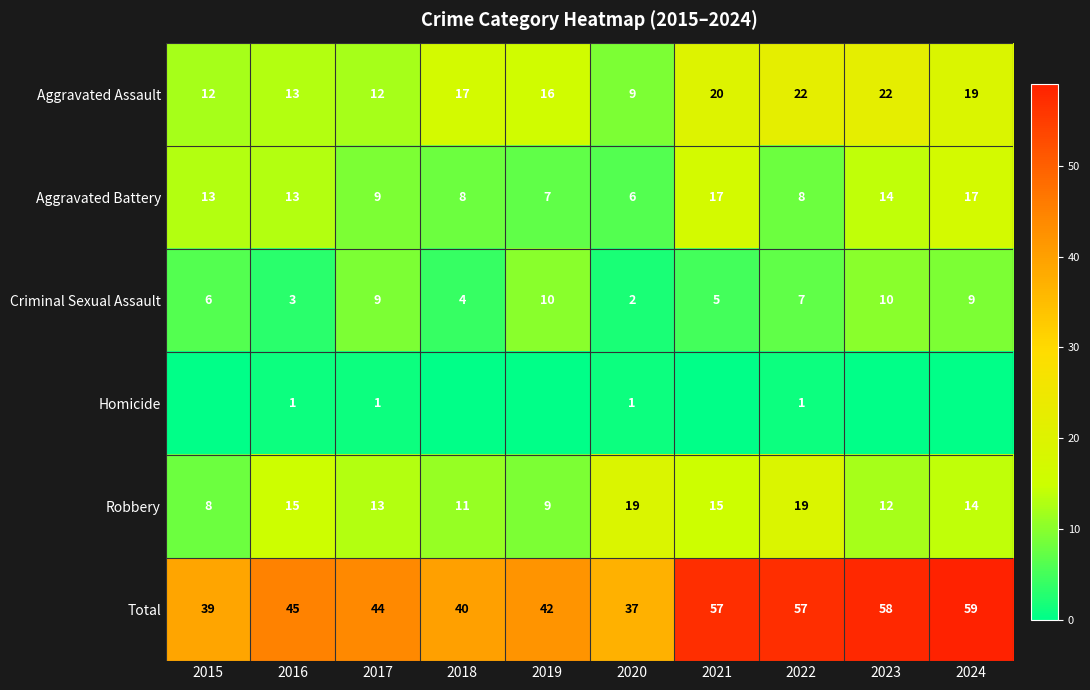

Rank the series at 2022 from lowest to highest value.

Homicide, Criminal Sexual Assault, Aggravated Battery, Robbery, Aggravated Assault, Total